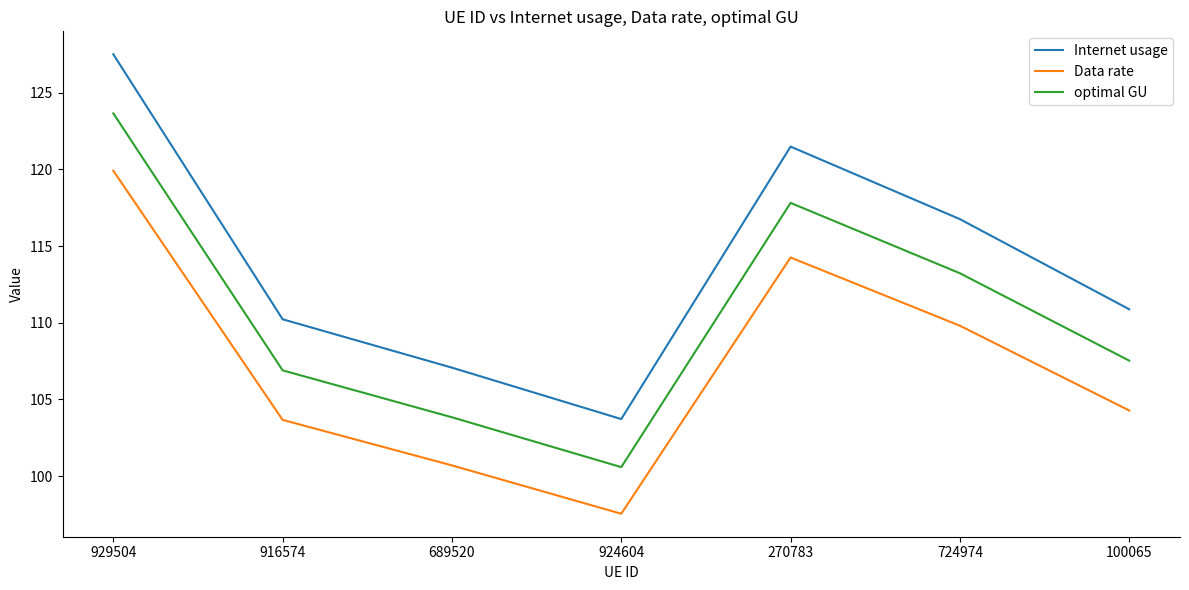

True or false: Data rate and Internet usage cross at least once.

False